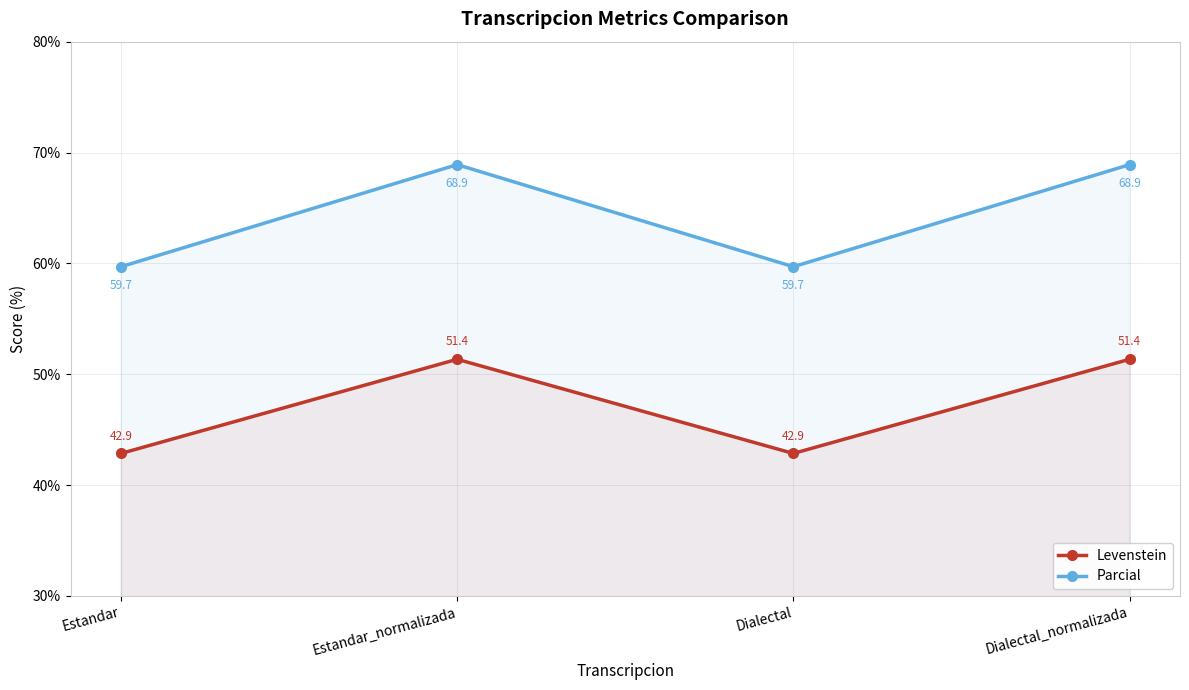

Reading right to left, transcribe all the data shown in this chart.

Levenstein: Dialectal_normalizada=51.4	Dialectal=42.9	Estandar_normalizada=51.4	Estandar=42.9
Parcial: Dialectal_normalizada=68.9	Dialectal=59.7	Estandar_normalizada=68.9	Estandar=59.7